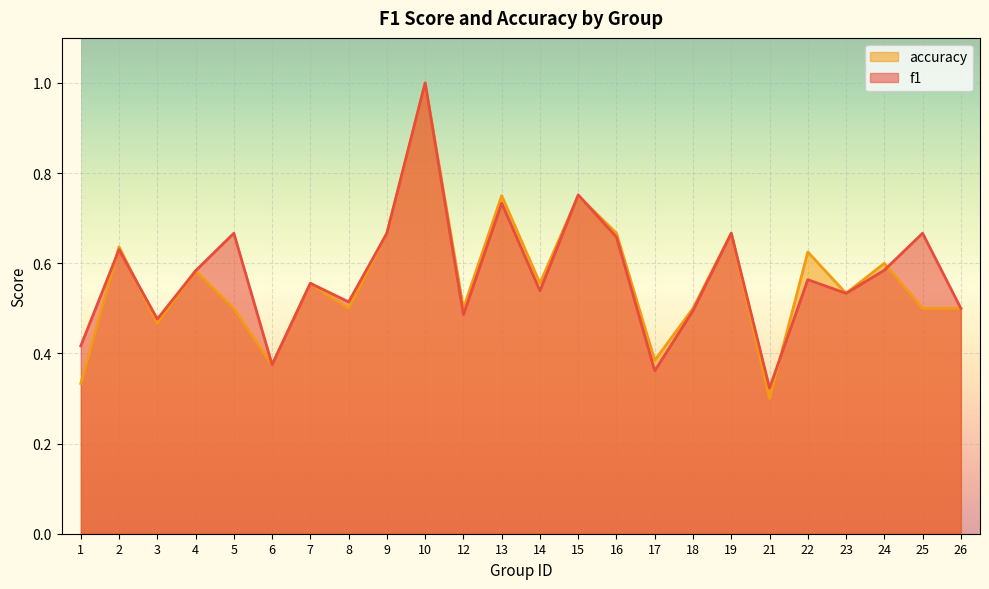

Which category has the lowest value in the f1 series?

21